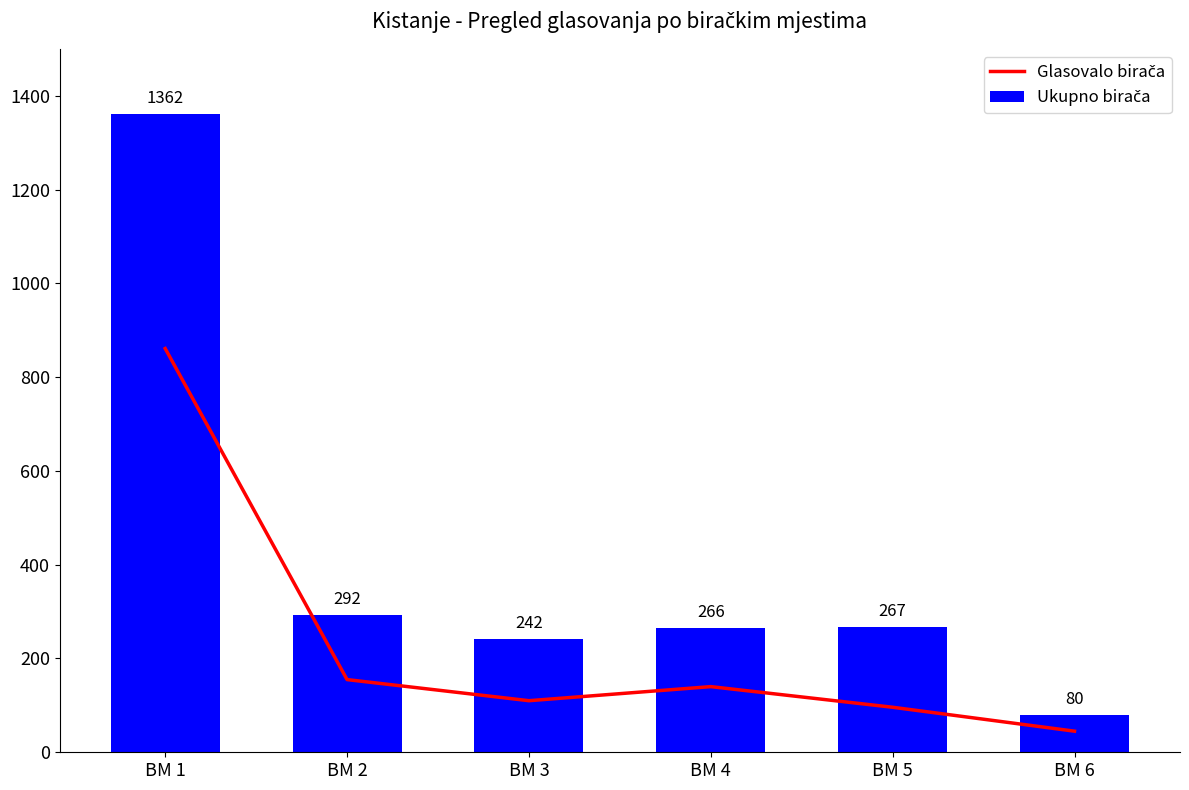

Are the bars grouped side by side (vs. stacked)?

Yes